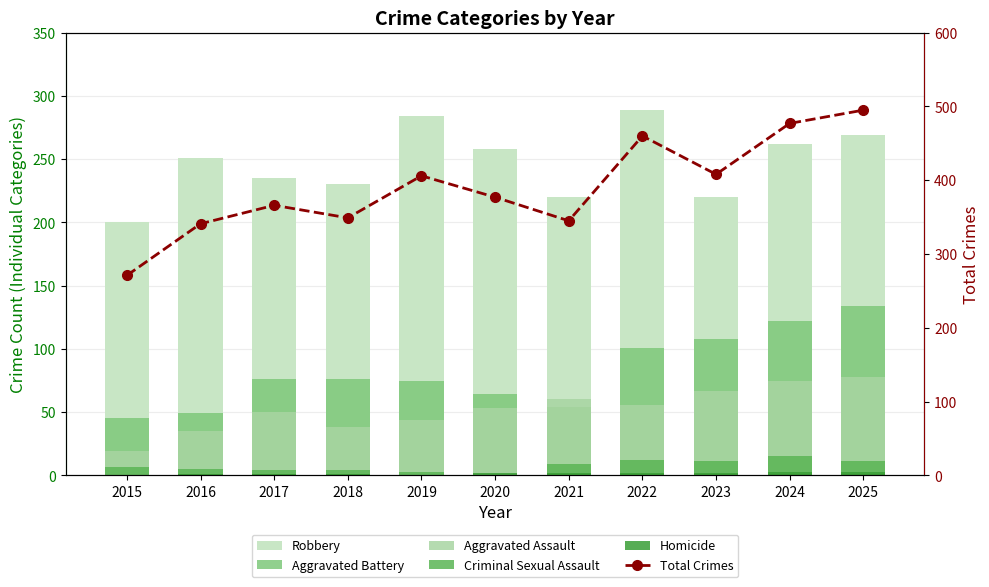

Is the value of Total Crimes at 2019 greater than the value of Aggravated Battery at 2016?

Yes